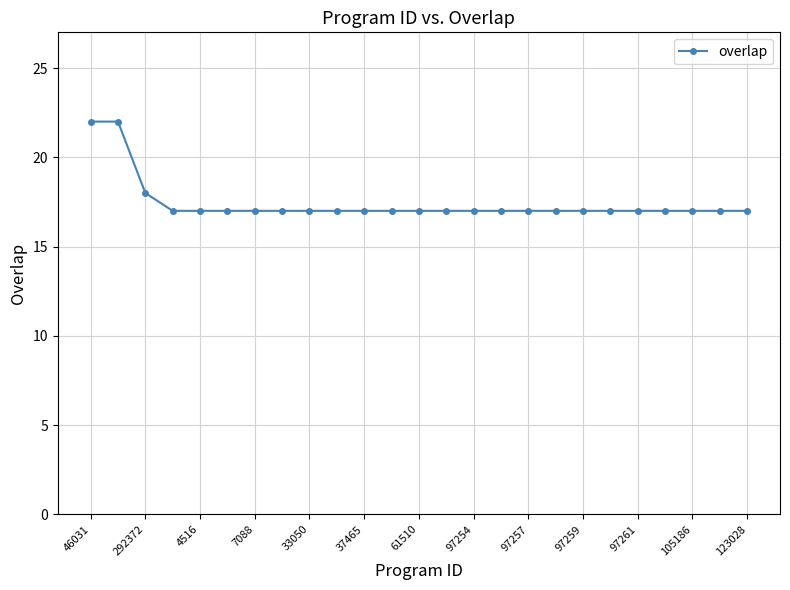

What is the sum of all values?

436